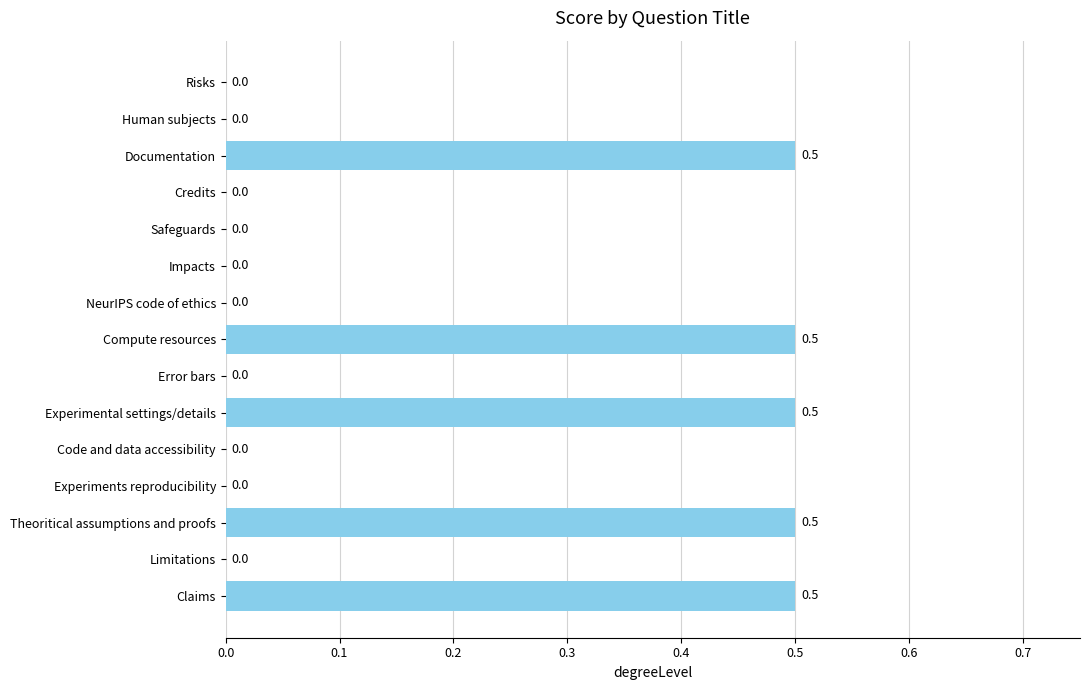

What is the change in value from Documentation to Risks?

-0.5